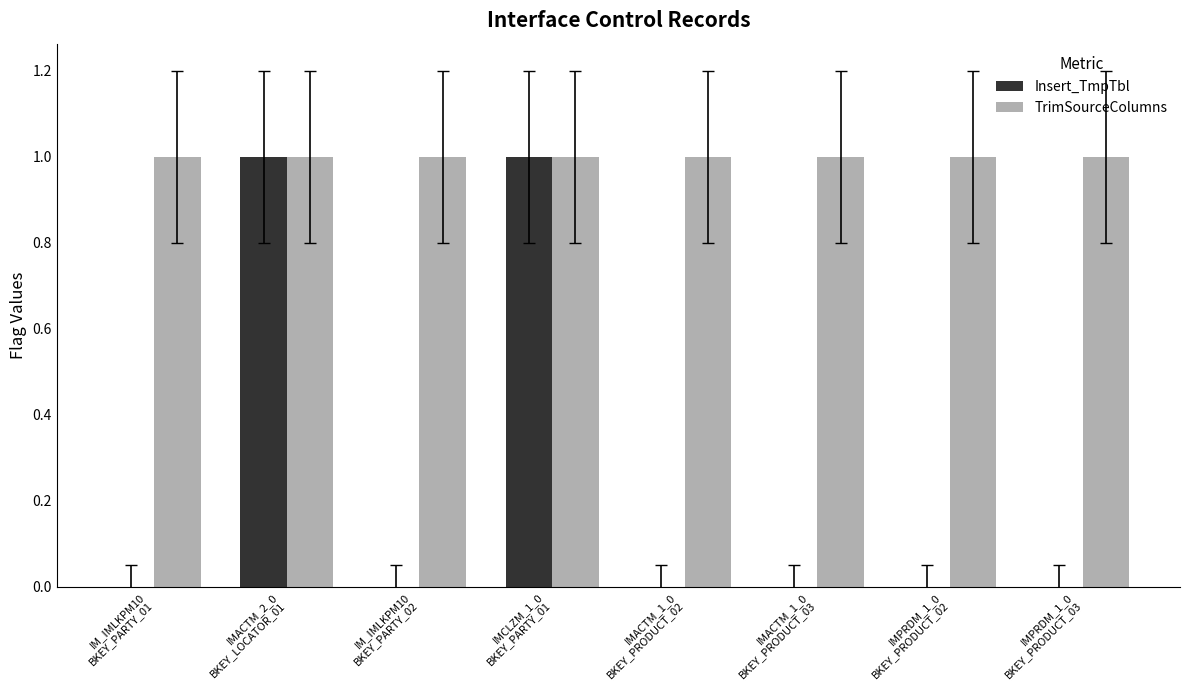

How many categories are shown in the chart?

8